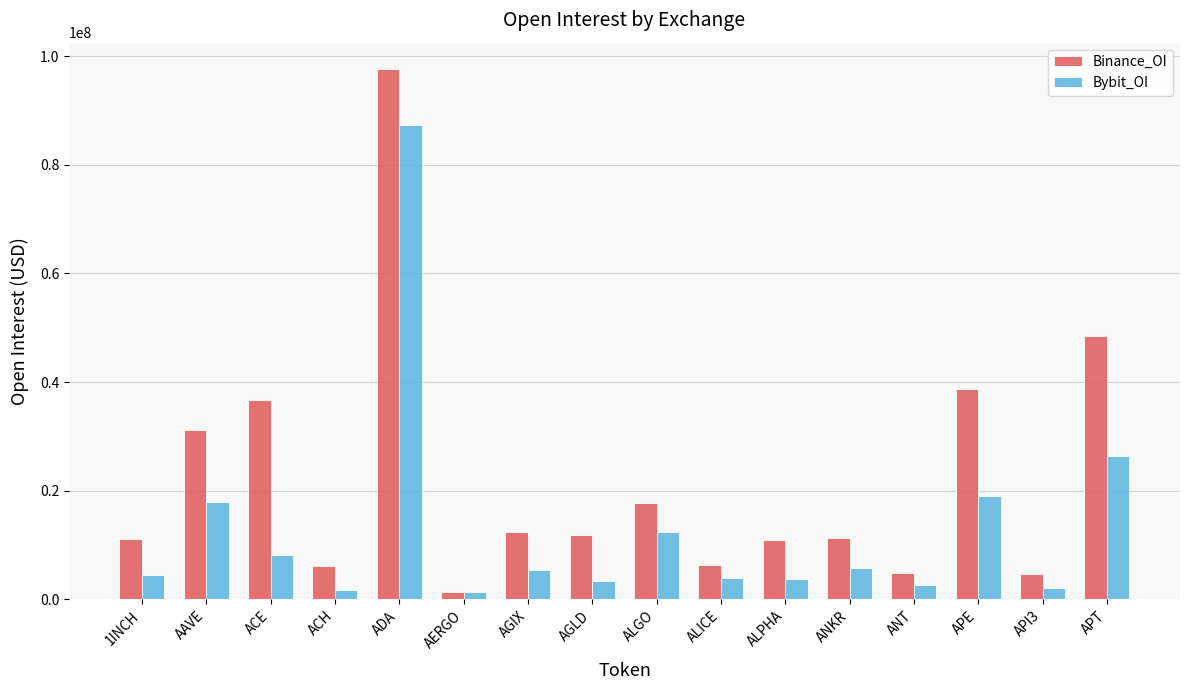

What is the approximate value of Bybit_OI at AGIX?

5386332